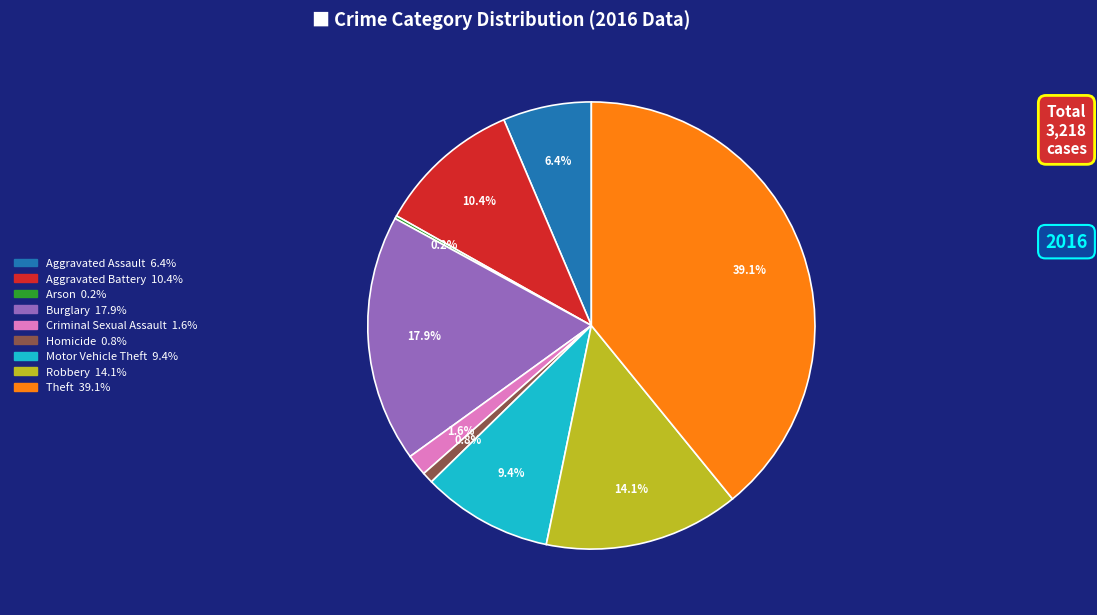

The Criminal Sexual Assault slice represents 11% of the pie. True or false?

False